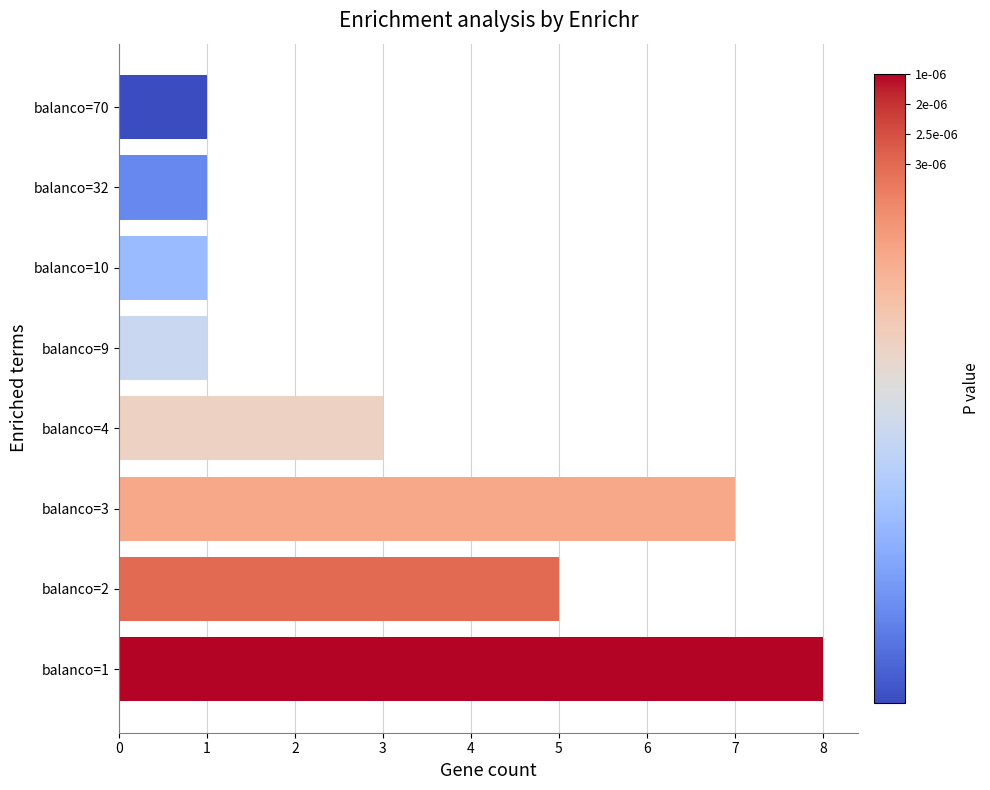

Is it true that the value at balanco=3 is 7?

True